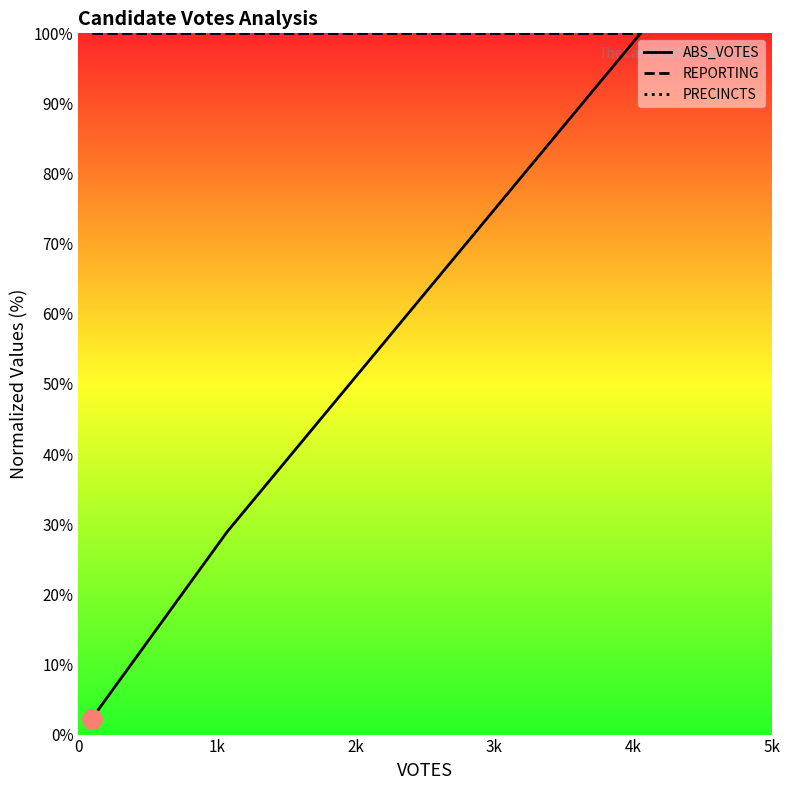

List the series in order of their peak value, highest first.

ABS_VOTES, REPORTING, PRECINCTS